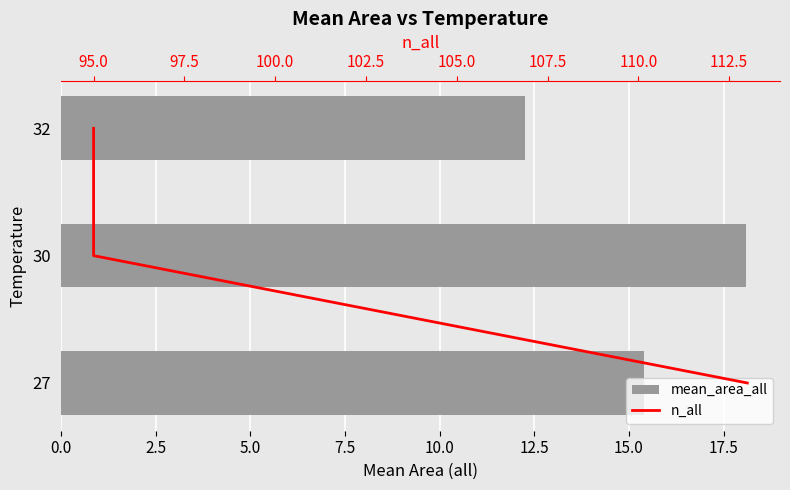

Which series has the largest range (max minus min)?

mean_area_all